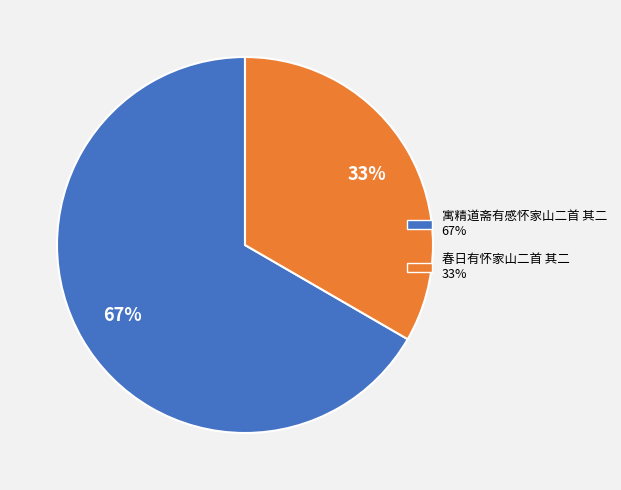

Rank the categories by value from lowest to highest.

春日有怀家山二首 其二, 寓精道斋有感怀家山二首 其二